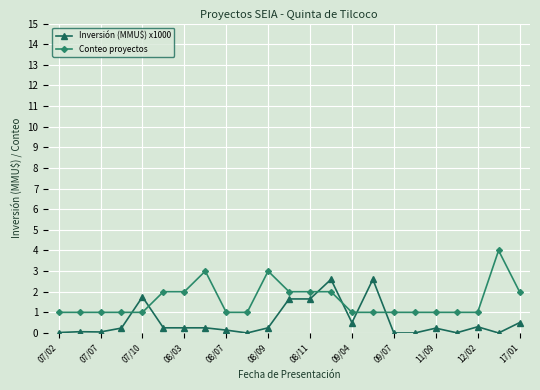

What is the difference between the second highest and minimum values in the Conteo proyectos series?

2.0